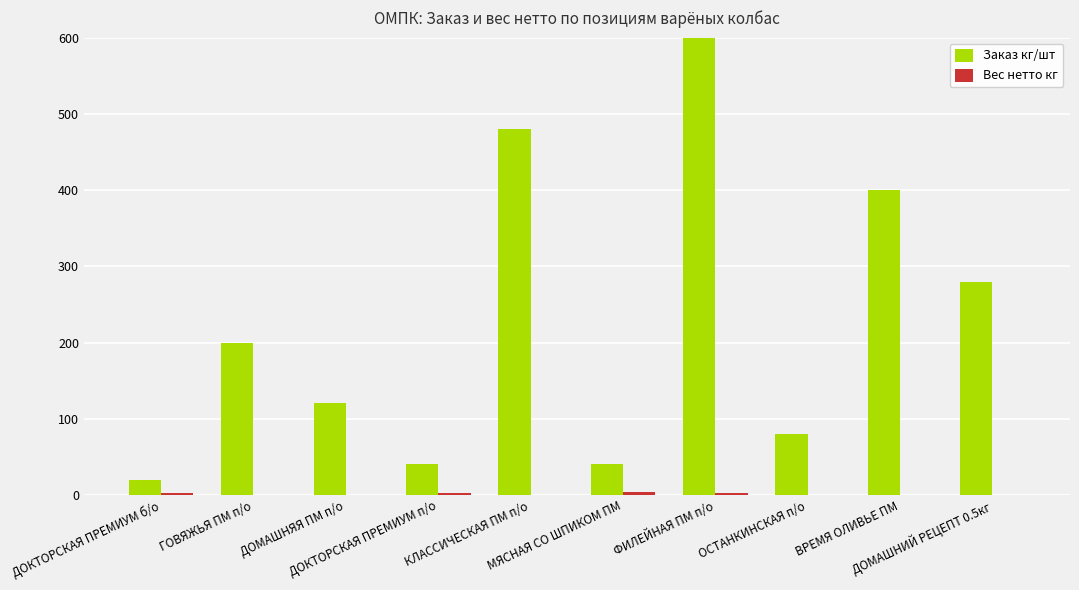

Is it true that Заказ кг/шт equals 40.0 at МЯСНАЯ СО ШПИКОМ ПМ?

True